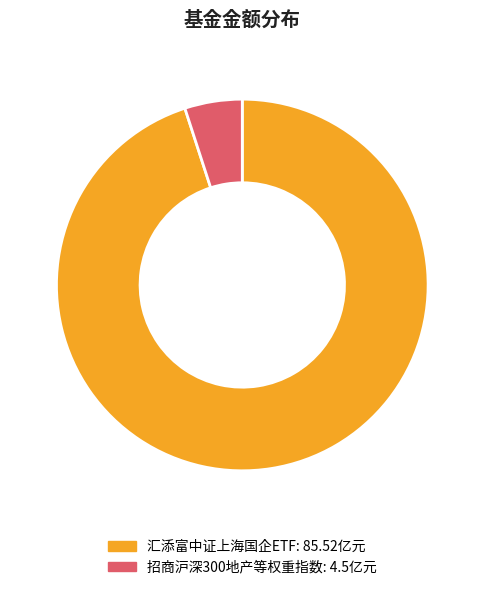

Which has a higher value, 招商沪深300地产等权重指数 or 汇添富中证上海国企ETF?

汇添富中证上海国企ETF